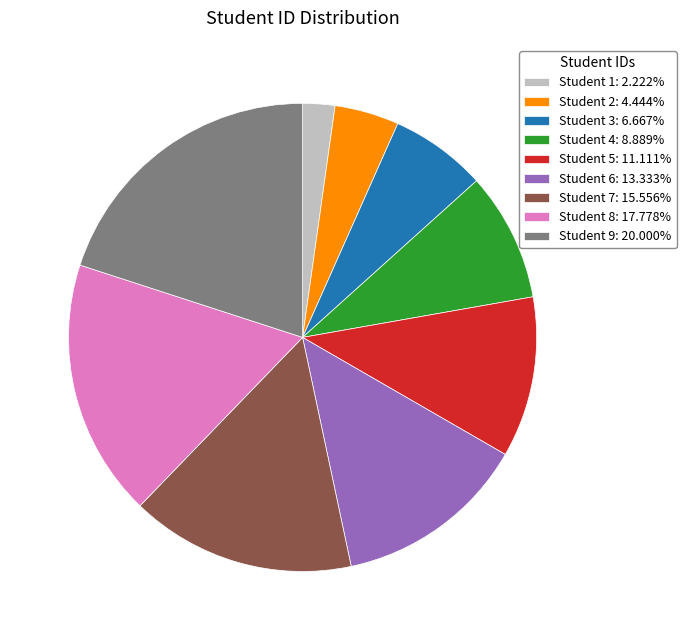

Do Student 2: 4.444% and Student 6: 13.333% together represent more than half of the pie?

No